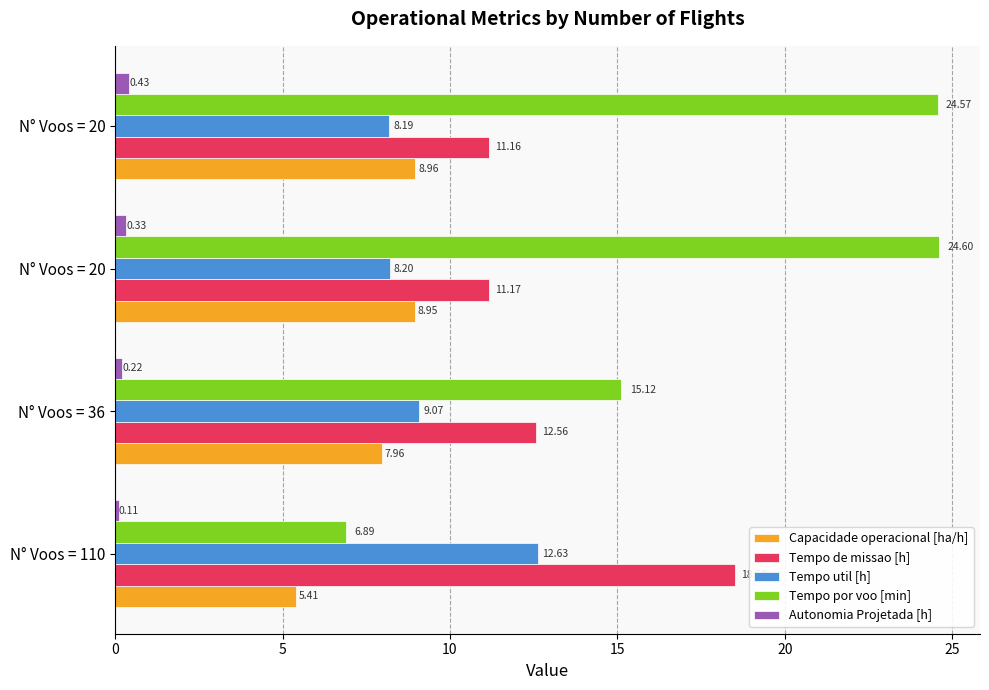

What are all the series names shown in the legend?

Capacidade operacional [ha/h], Tempo de missao [h], Tempo util [h], Tempo por voo [min], Autonomia Projetada [h]